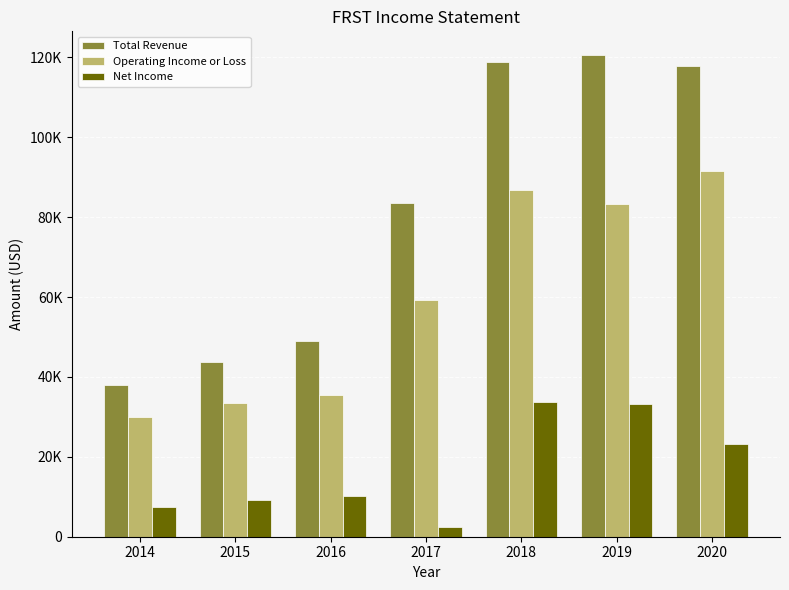

Does the chart contain any negative values?

No